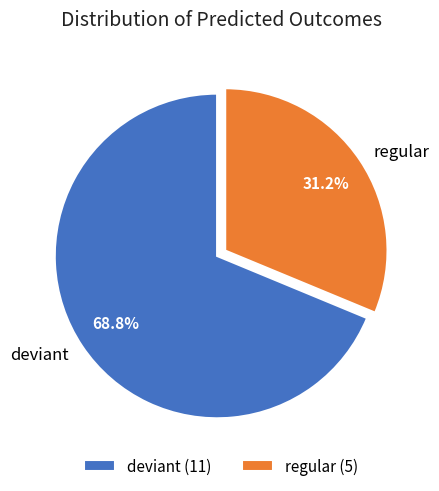

To the nearest percent, what is the average slice percentage?

50%